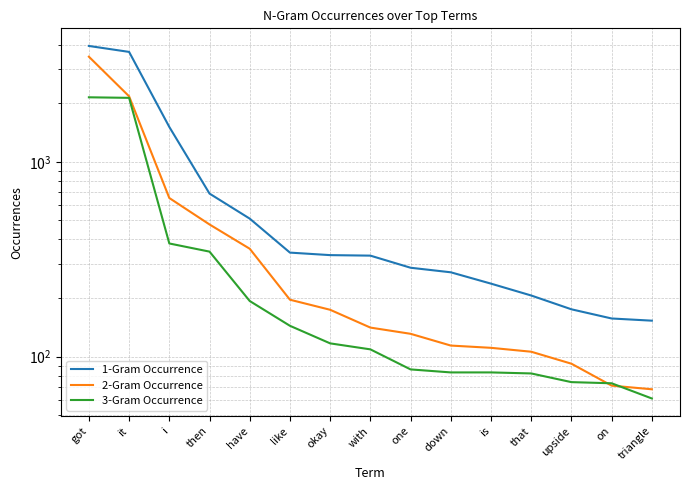

What is the value of the 1-Gram Occurrence point at the 11th from the left?

237